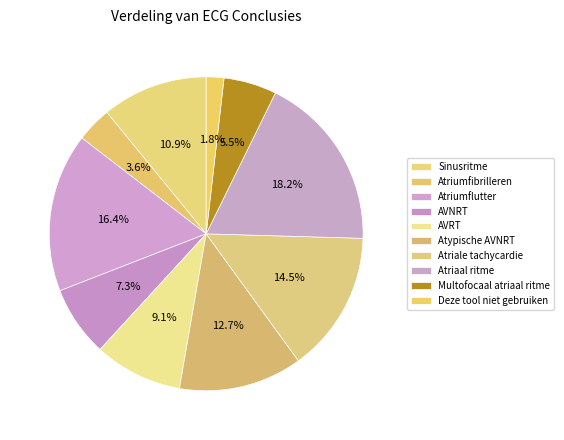

How many slices are in this pie chart?

10